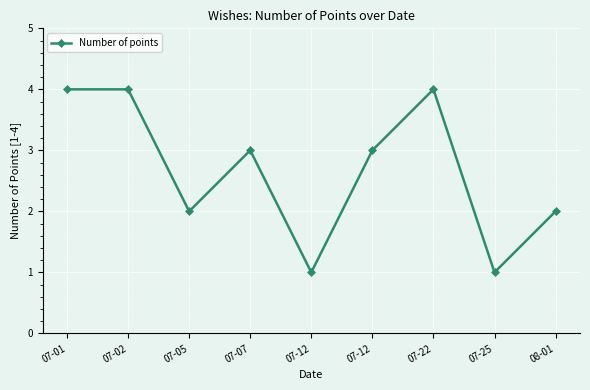

Is this an area chart (filled region under the line)?

No